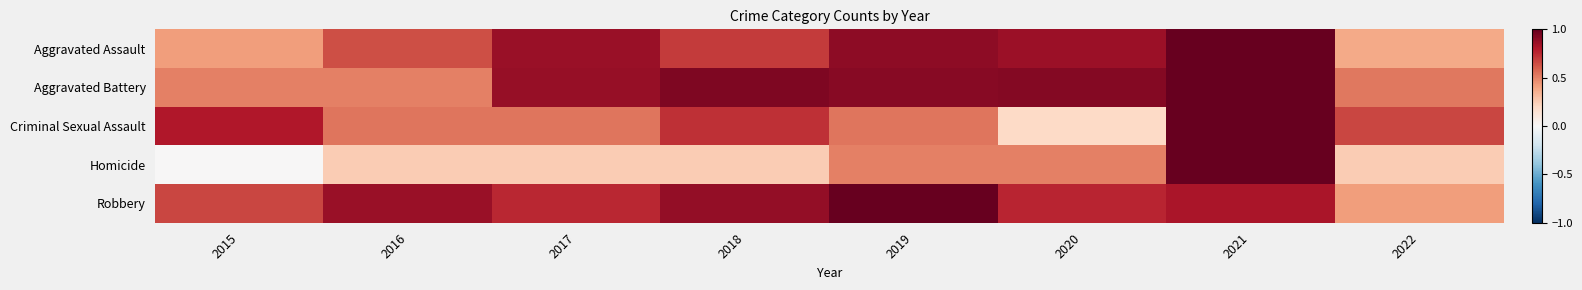

Between 2015 and 2017, which is larger?

2017